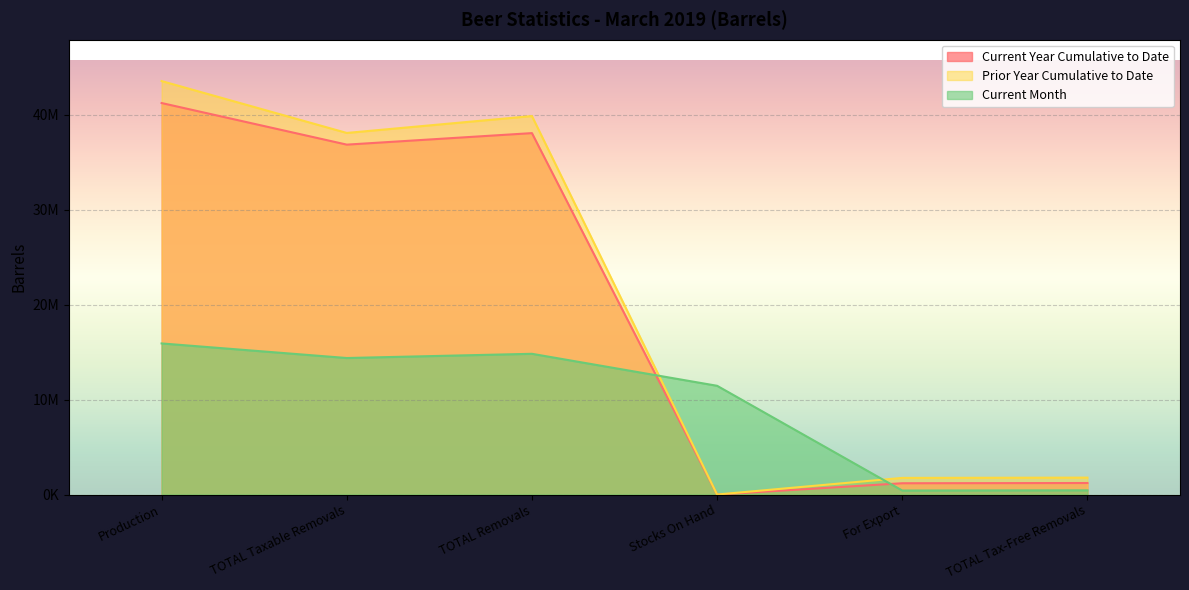

The Prior Year Cumulative to Date series shows 1751130 at For Export. True or false?

True